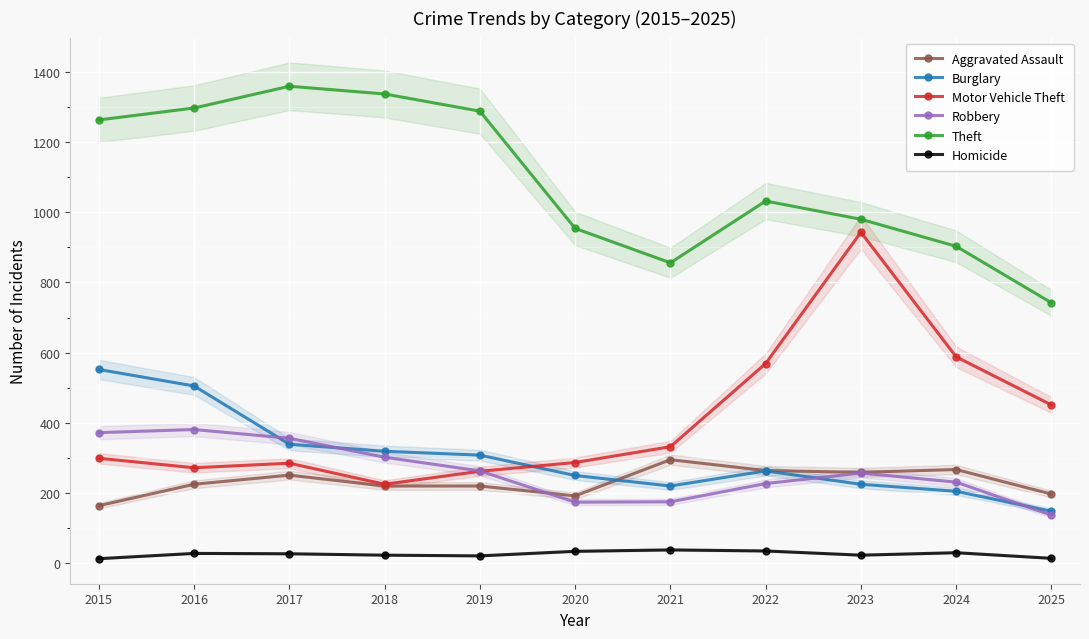

Between 2017 and 2025, which series saw the biggest shift?

Theft